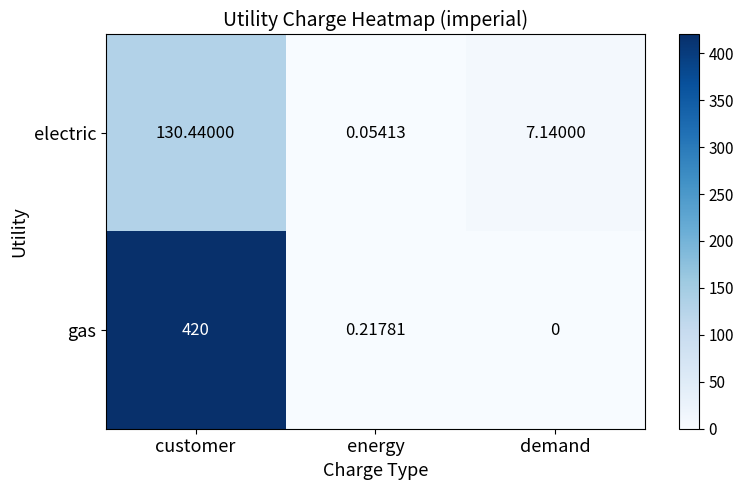

At energy, list the series in order from smallest to largest.

electric, gas